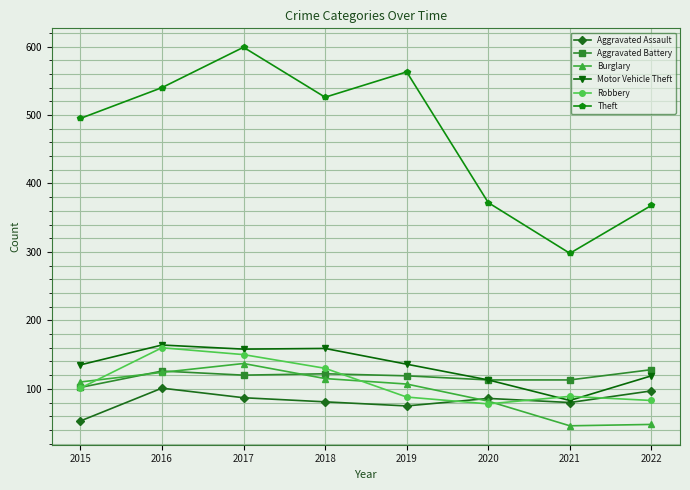

What is the value of the Robbery point at the 2nd from the left?

160